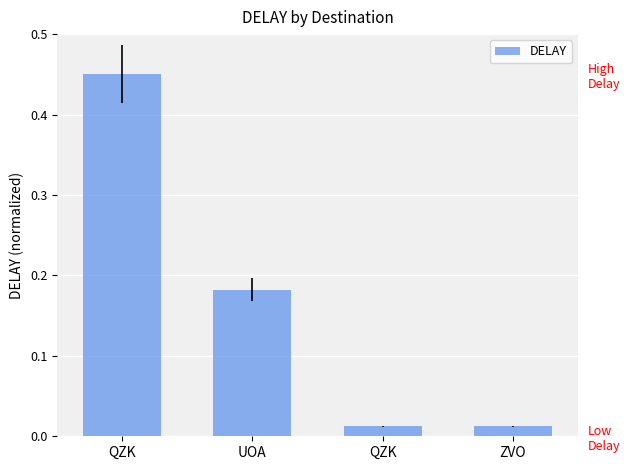

At which category does the chart reach its peak across all series?

QZK